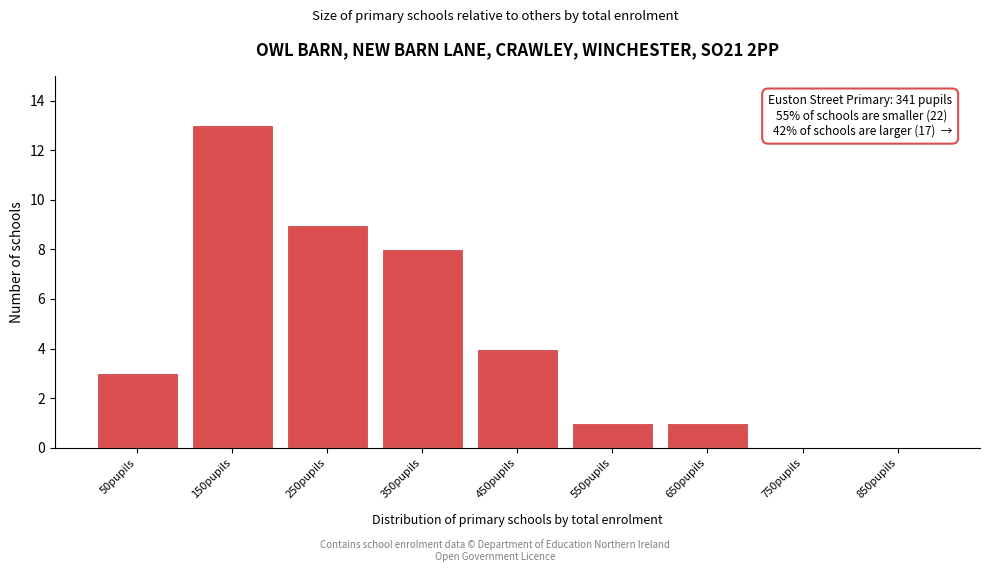

Reading left to right, what are all the values shown in this chart?

50pupils=3	150pupils=13	250pupils=9	350pupils=8	450pupils=4	550pupils=1	650pupils=1	750pupils=0	850pupils=0